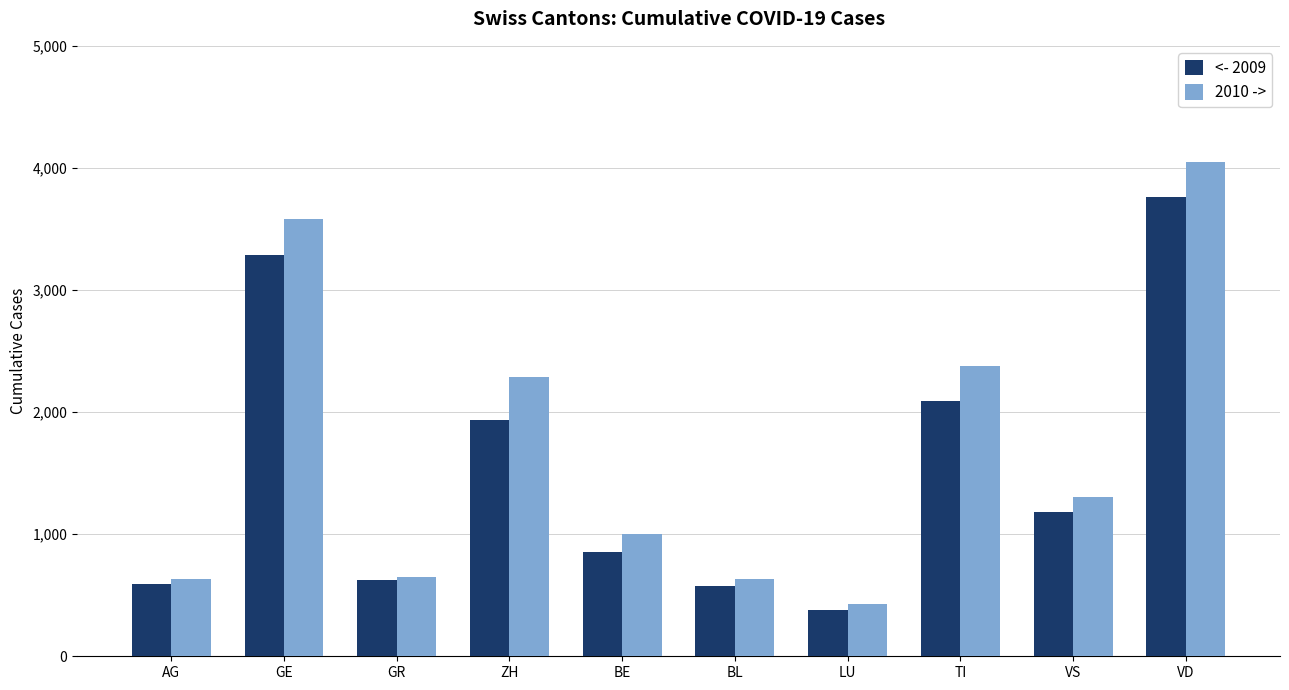

What position from the right is TI?

3